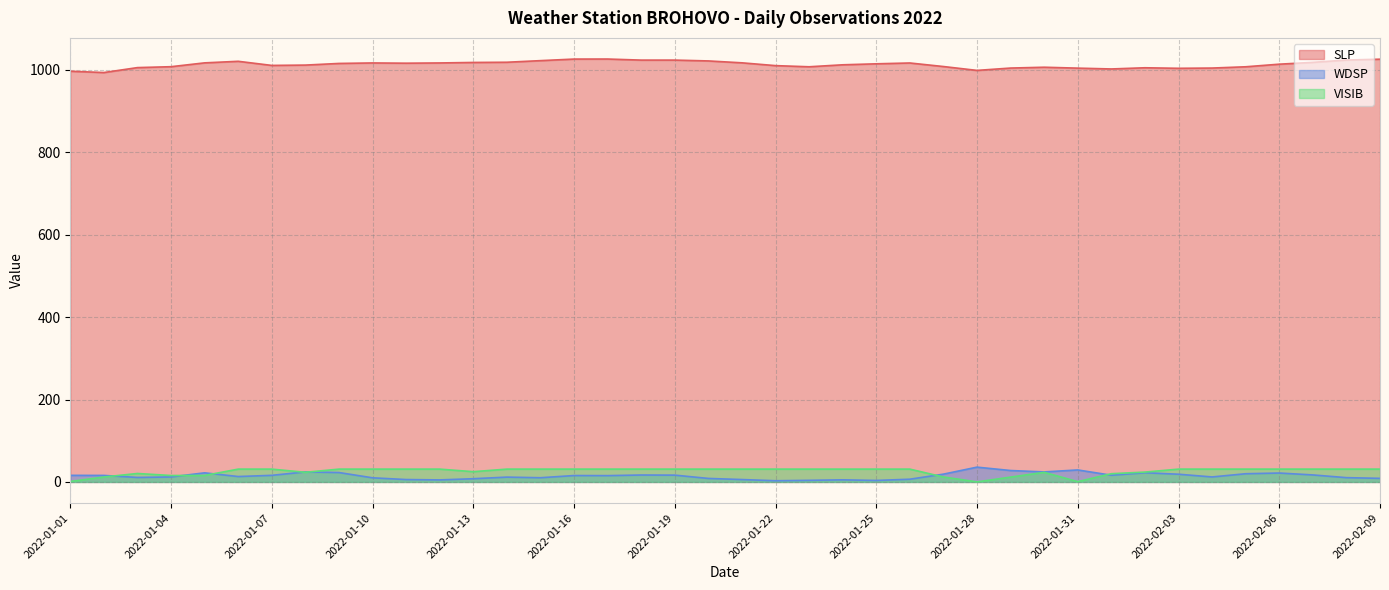

Count the number of categories in the chart.

40